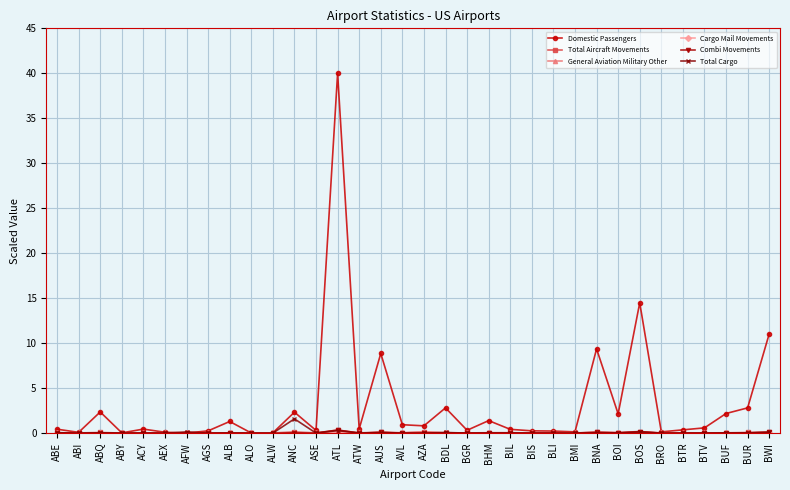

Is this an area chart (filled region under the line)?

No